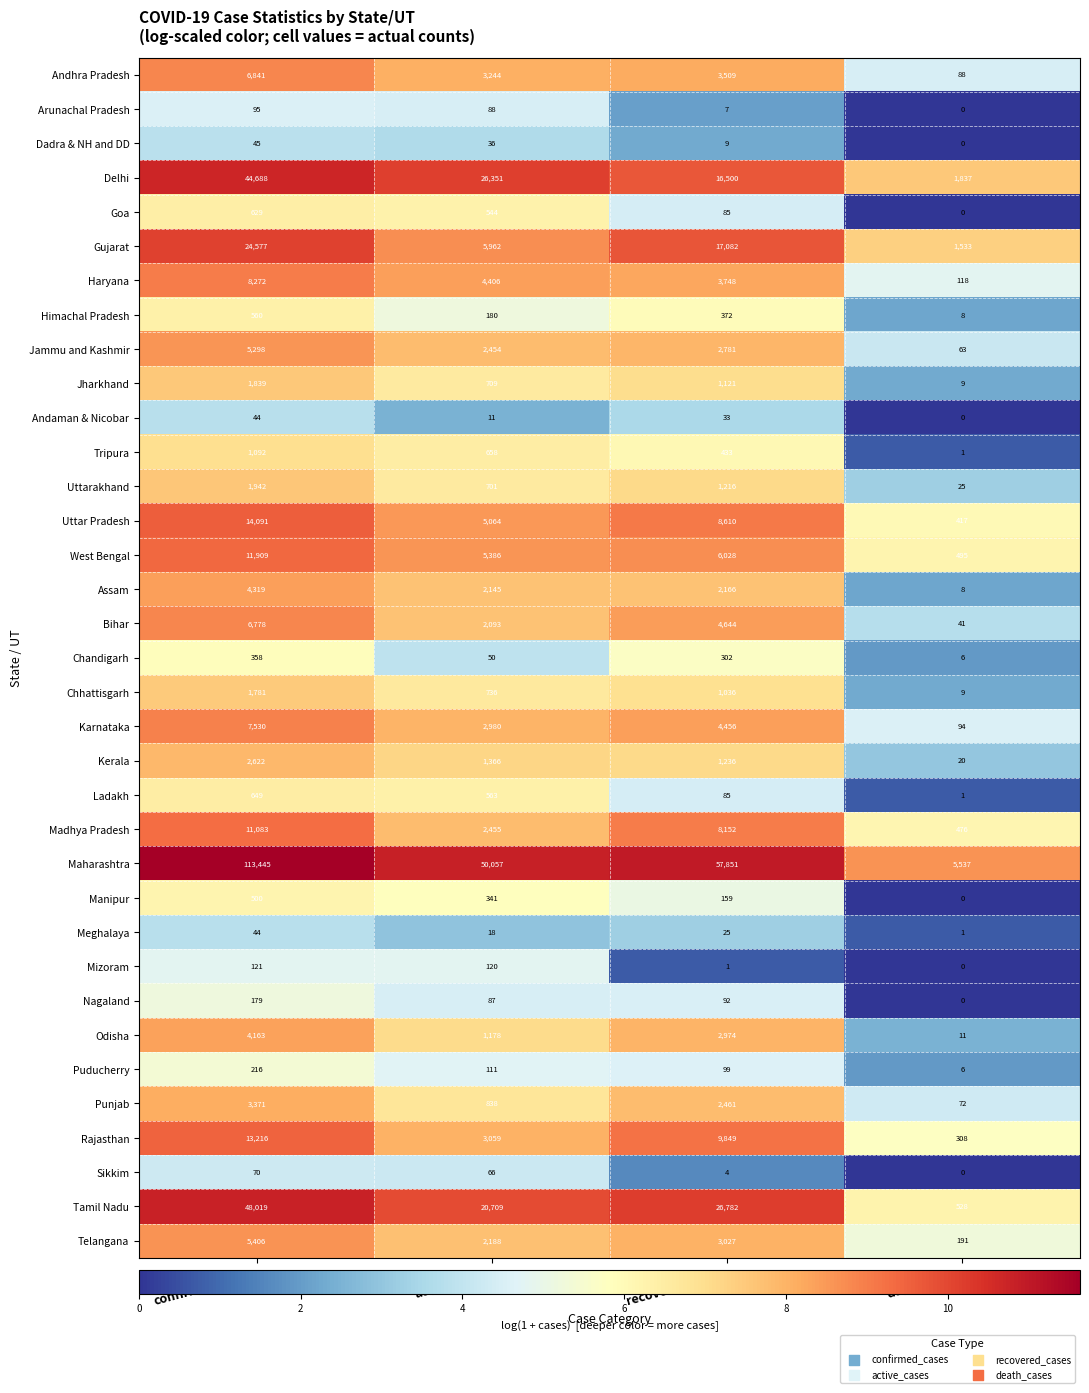

What is the sum of the Odisha values at death_cases and recovered_cases?

2985